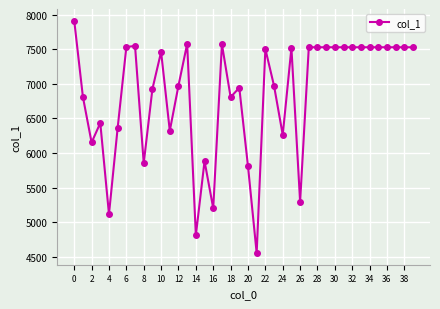

What is the greatest value displayed?

7914